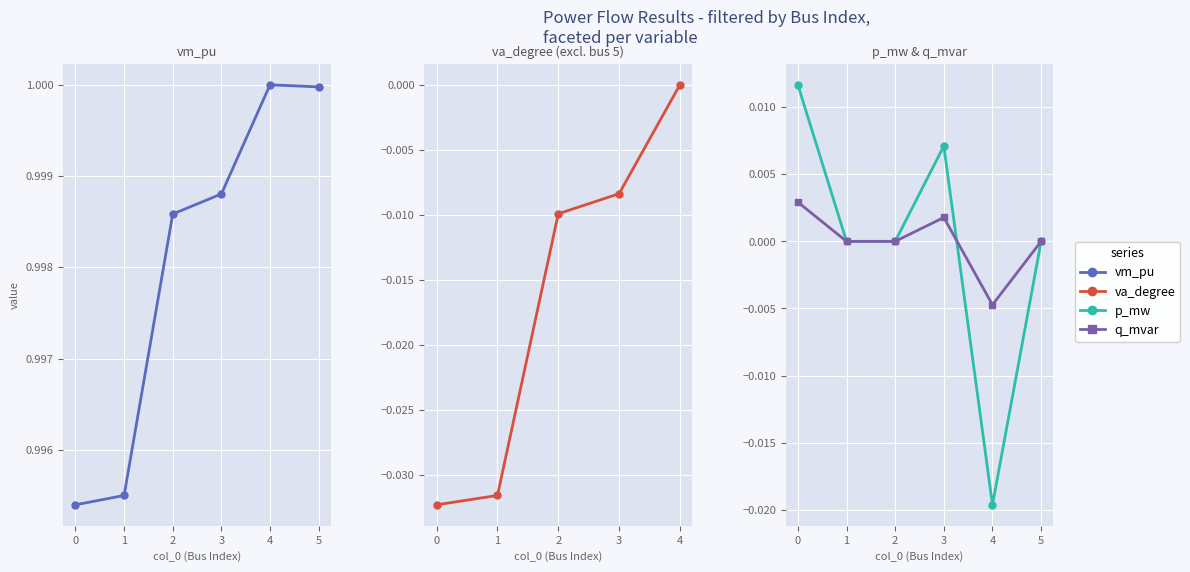

In vm_pu, how many points are higher than both neighbors (excluding endpoints)?

1